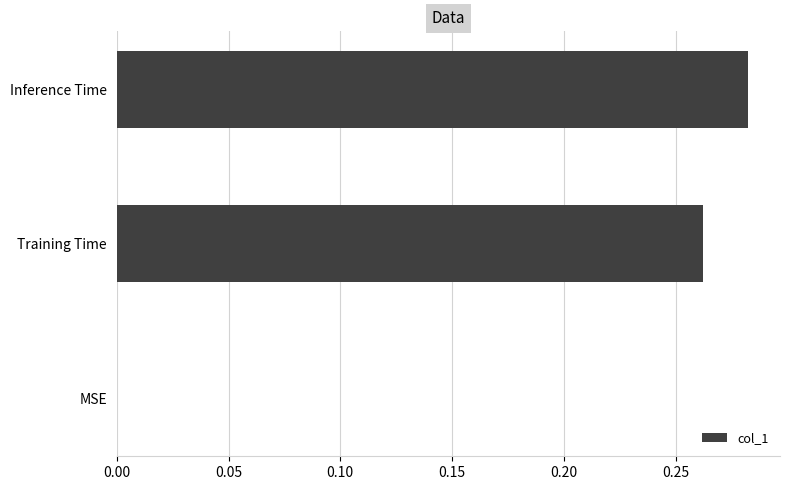

What is the sum of all values?

0.5